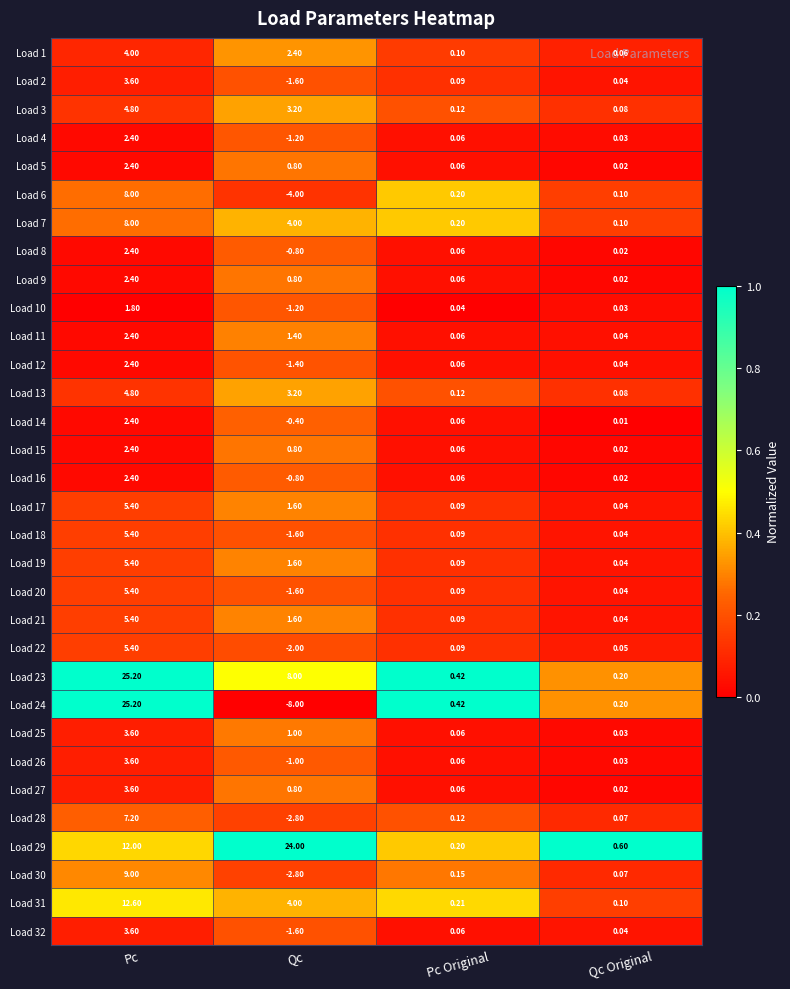

List the labels in order of Load 25 value, smallest first.

Qc Original, Pc Original, Qc, Pc